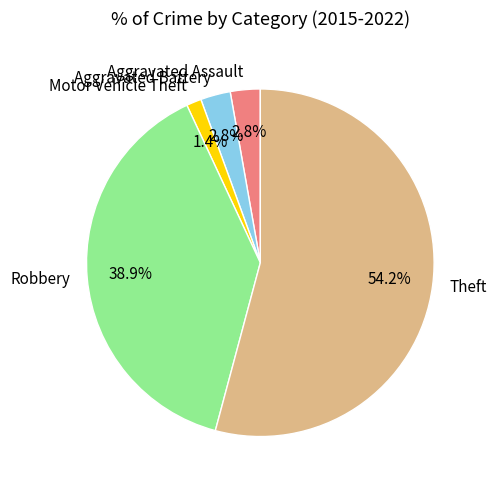

To the nearest percent, what percentage of the pie is Motor Vehicle Theft?

1%